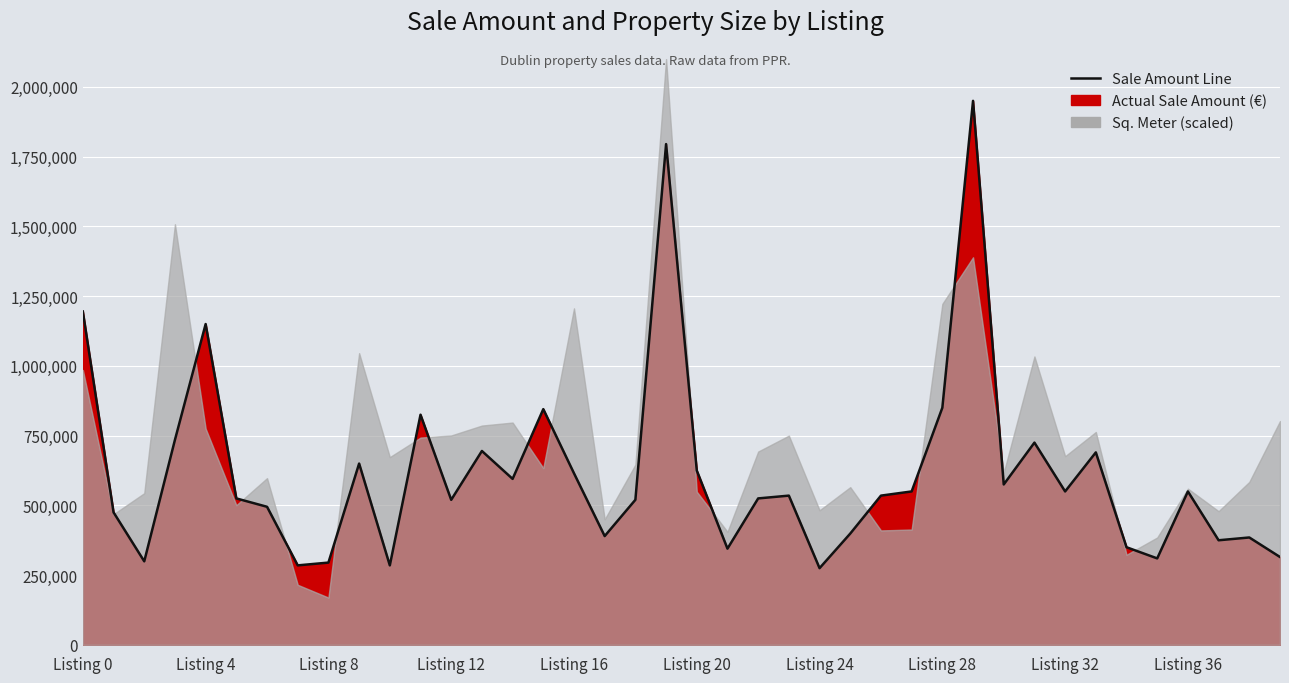

Reading left to right, transcribe all the data shown in this chart.

1195000	475000	299500	735000	1150000	525000	495000	285000	295000	650000	285000	825000	519950	695000	595000	845000	615000	390000	520000	1795000	625000	345000	525000	535000	275000	399000	535000	550000	850000	1950000	575000	725000	550000	690000	350000	310000	550000	375000	385000	315000